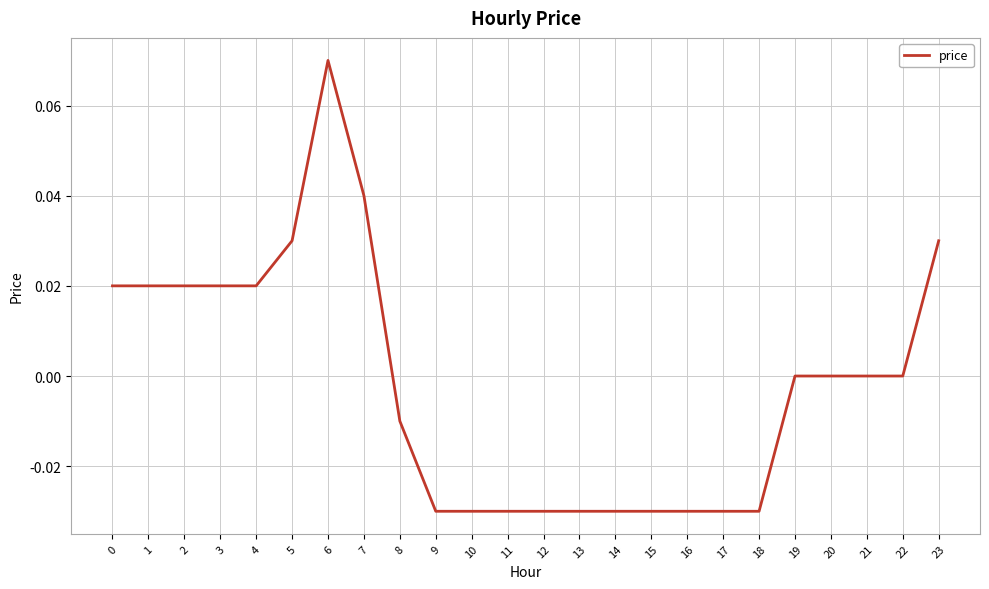

True or false: the data shows 0.0 at 22.

True